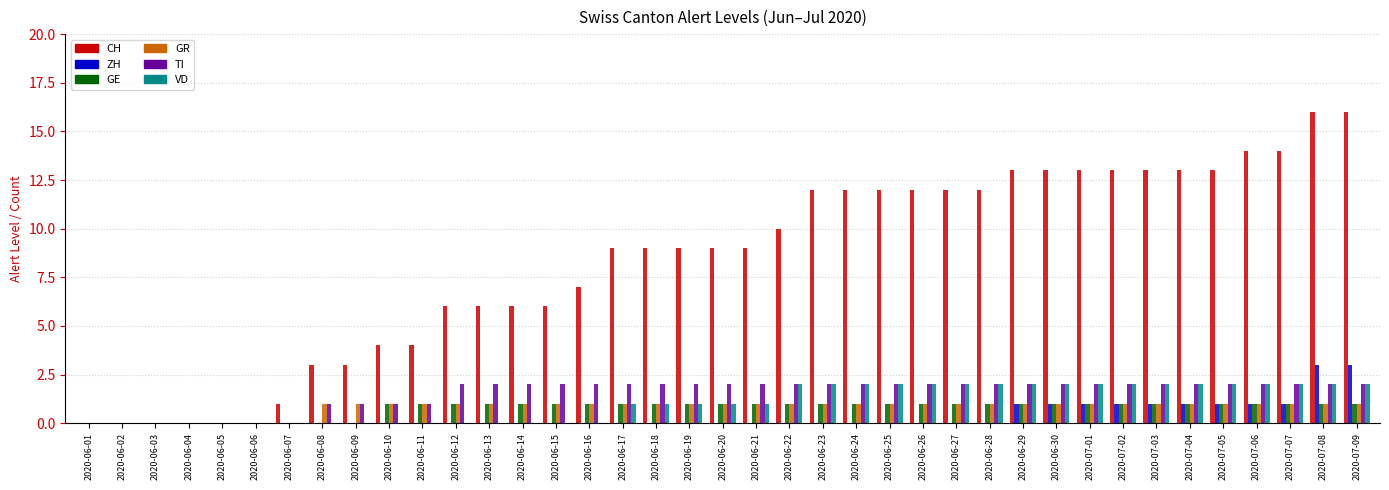

Is it true that CH equals 2 at 2020-06-22?

False